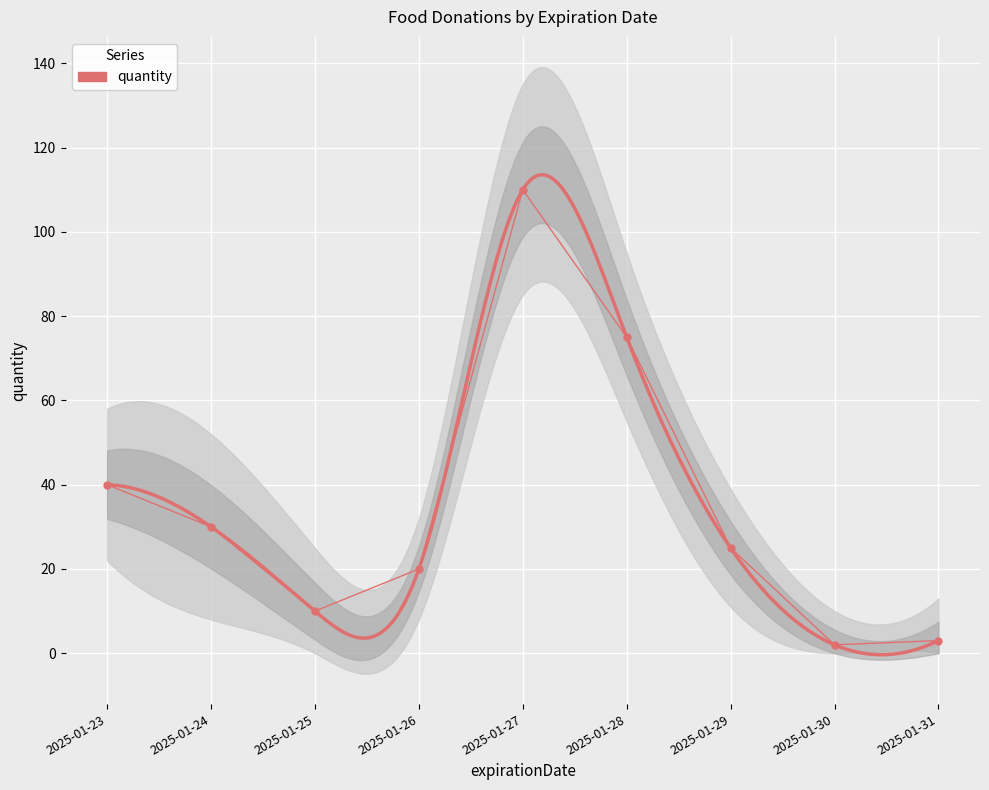

What is the value of the 7th point from the left?

25